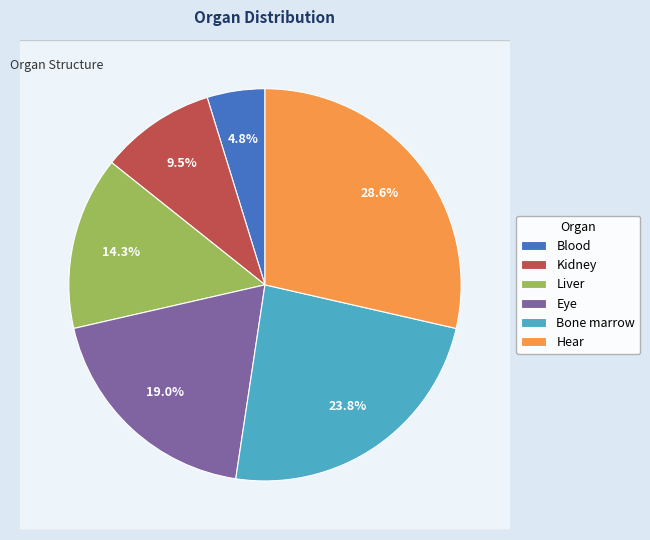

The Blood slice represents 5% of the pie. True or false?

True